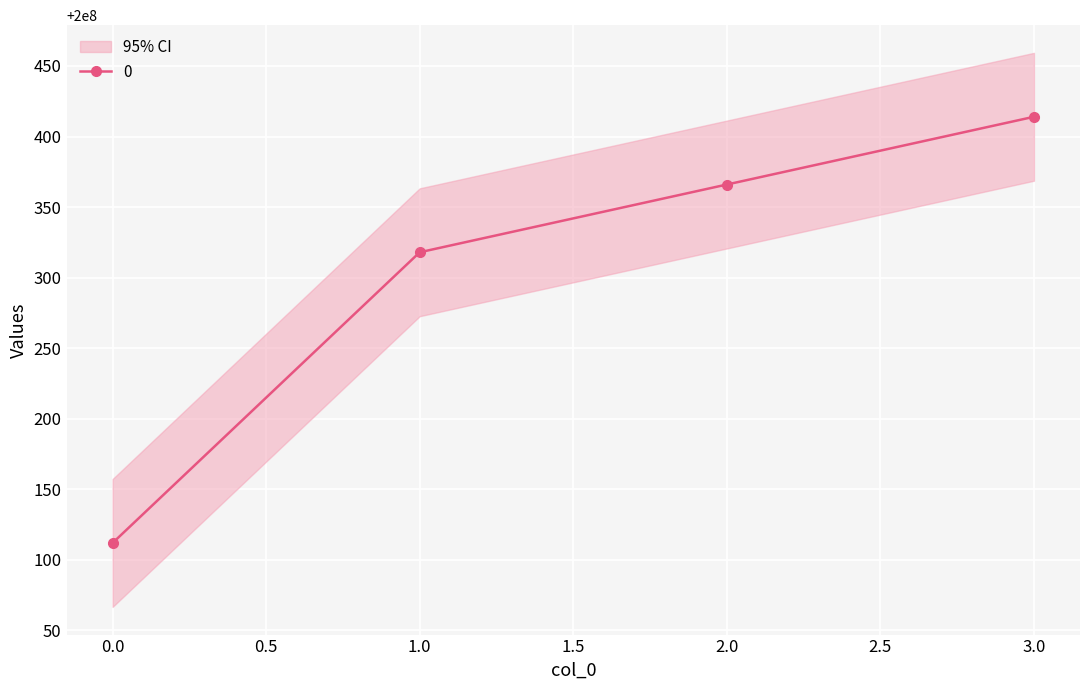

Where does the data first go above 200000366?

3